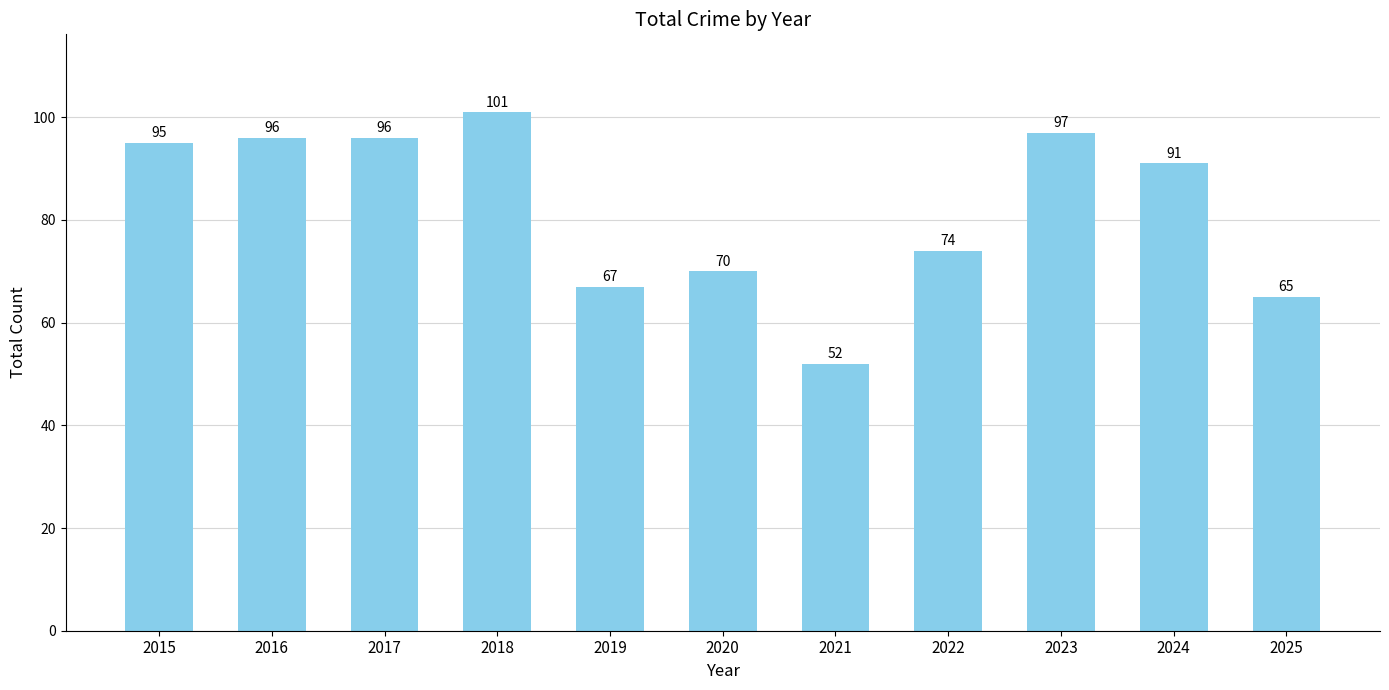

What is the change in value from 2018 to 2021?

-49